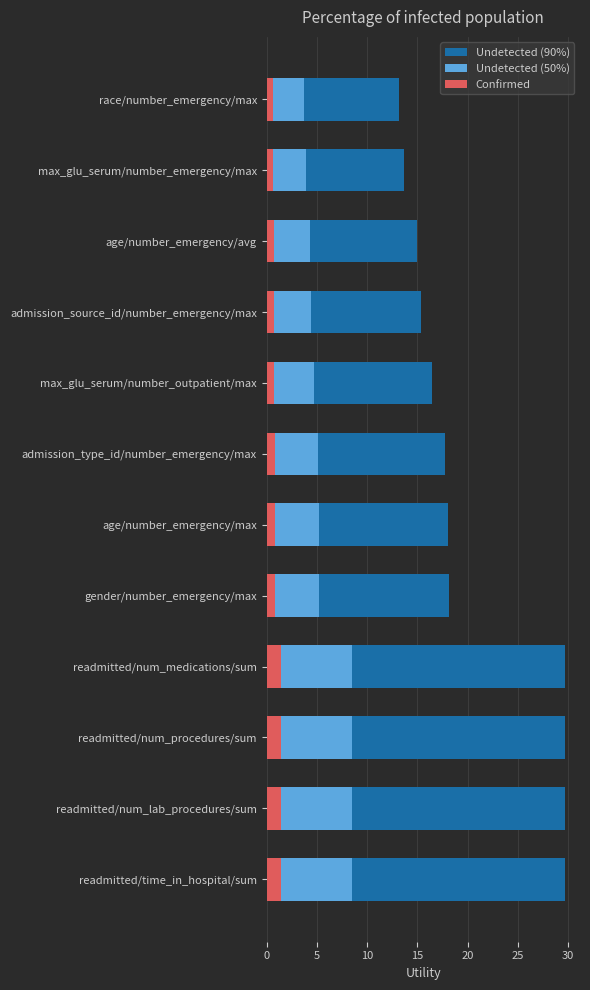

How many distinct data groups are displayed?

3